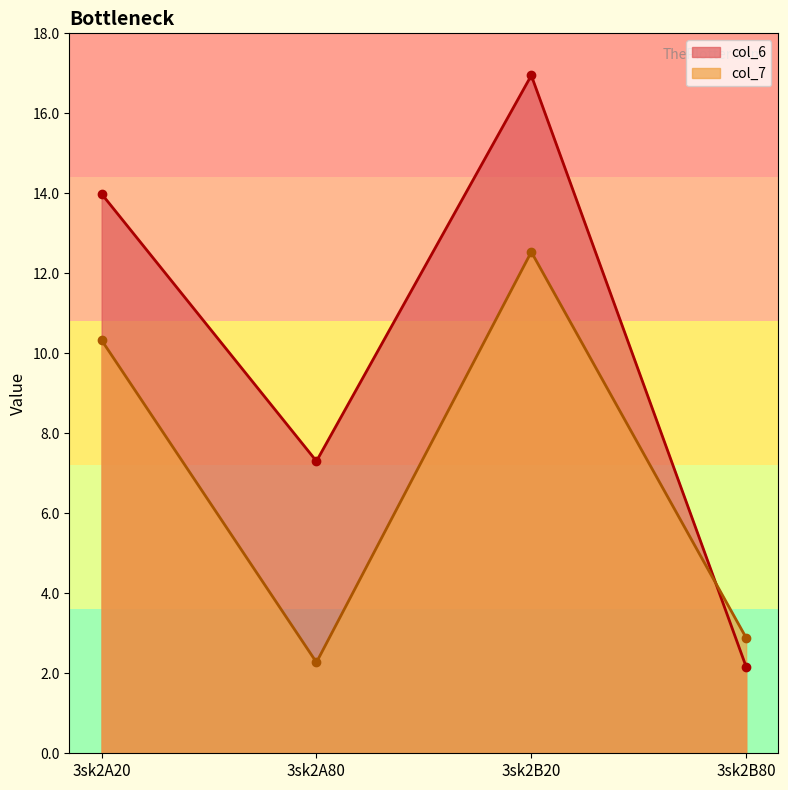

What is the label of the 3rd point from the left?

3sk2B20